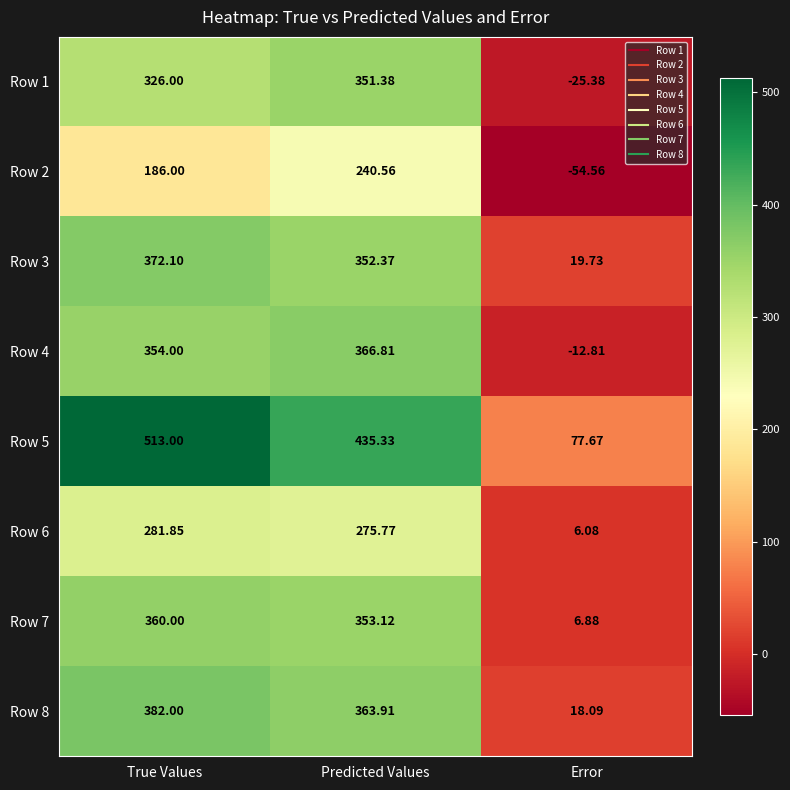

Which series has the widest spread of values?

Row 5